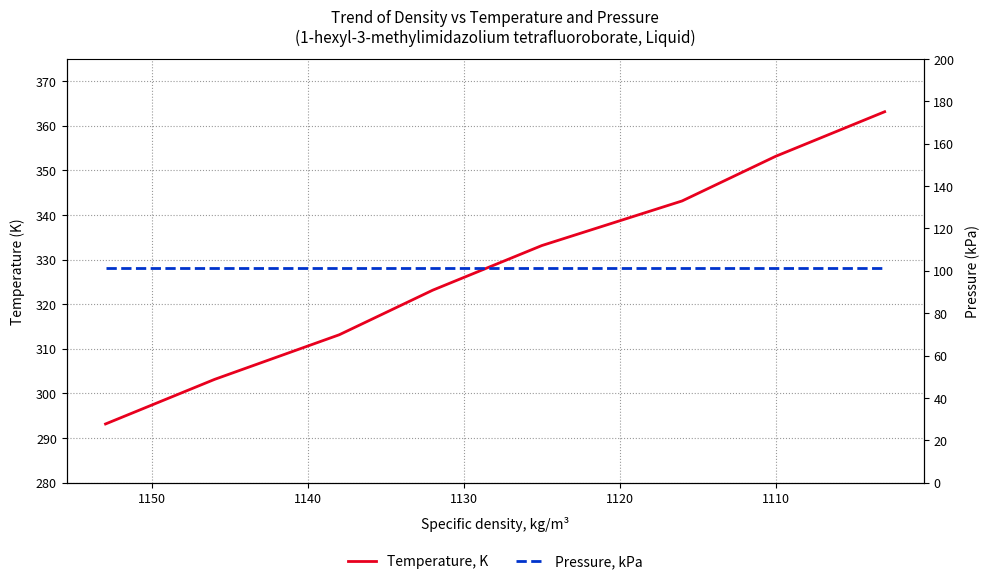

What is the value of the Temperature, K point at the 7th from the left?

353.1